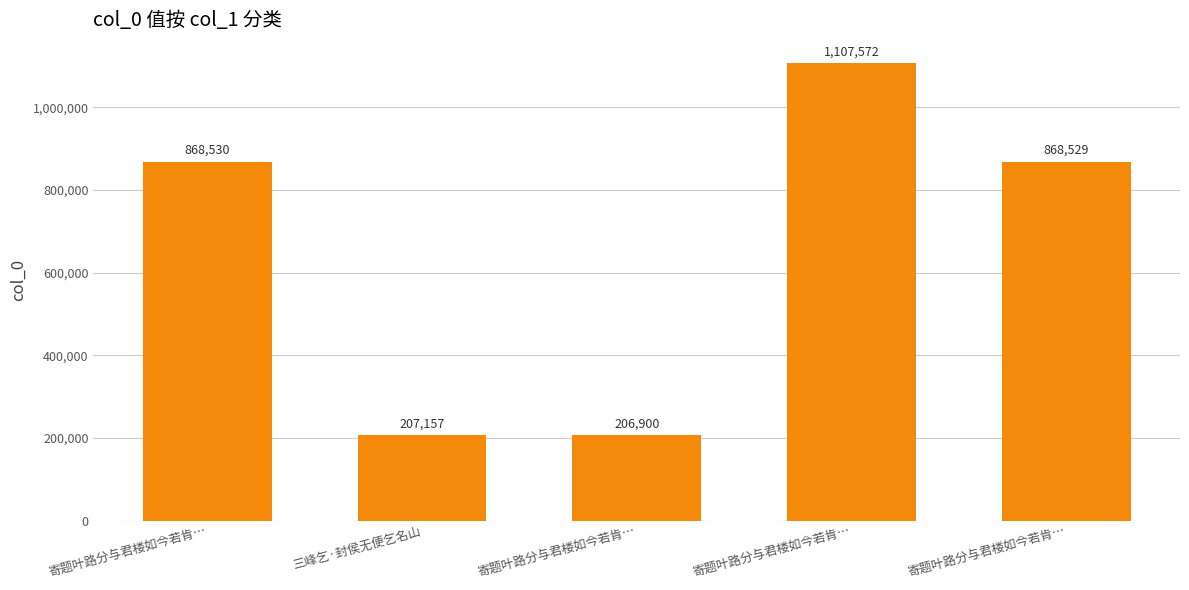

Does the chart contain any negative values?

No